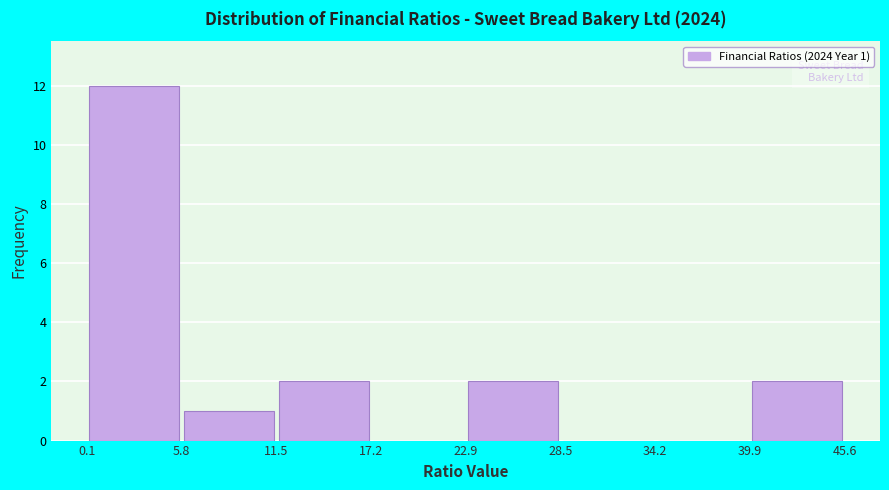

Which range on the x-axis has the tallest bar?

0.1 to 5.8